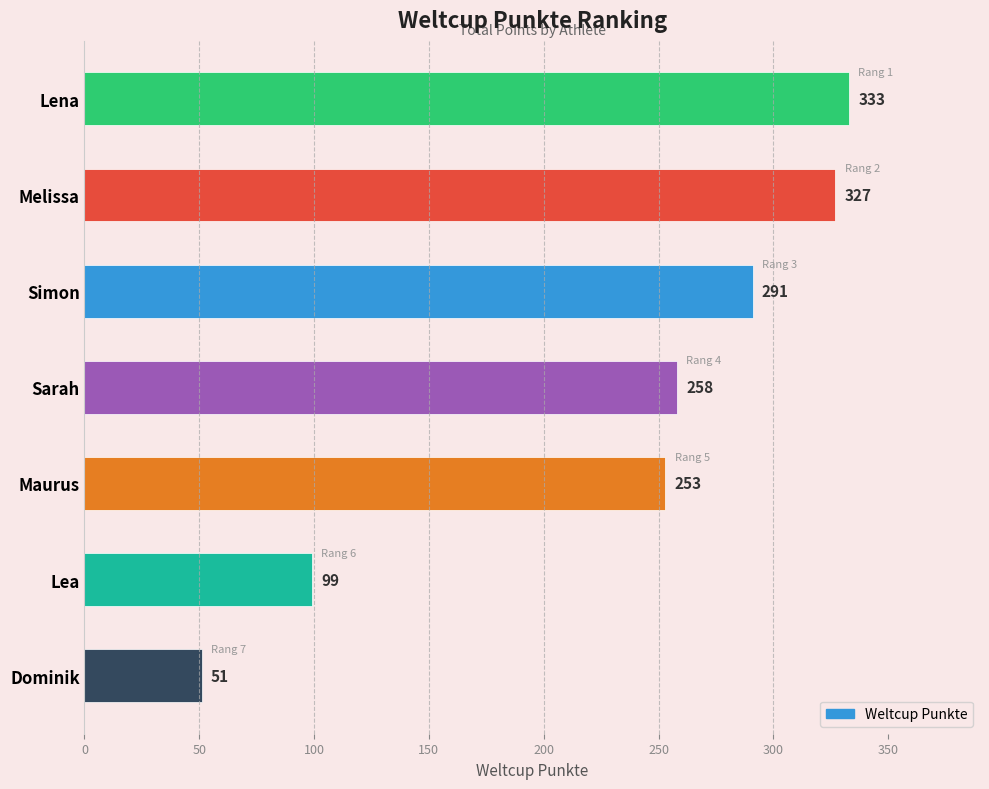

What is the sum of all values?

1612